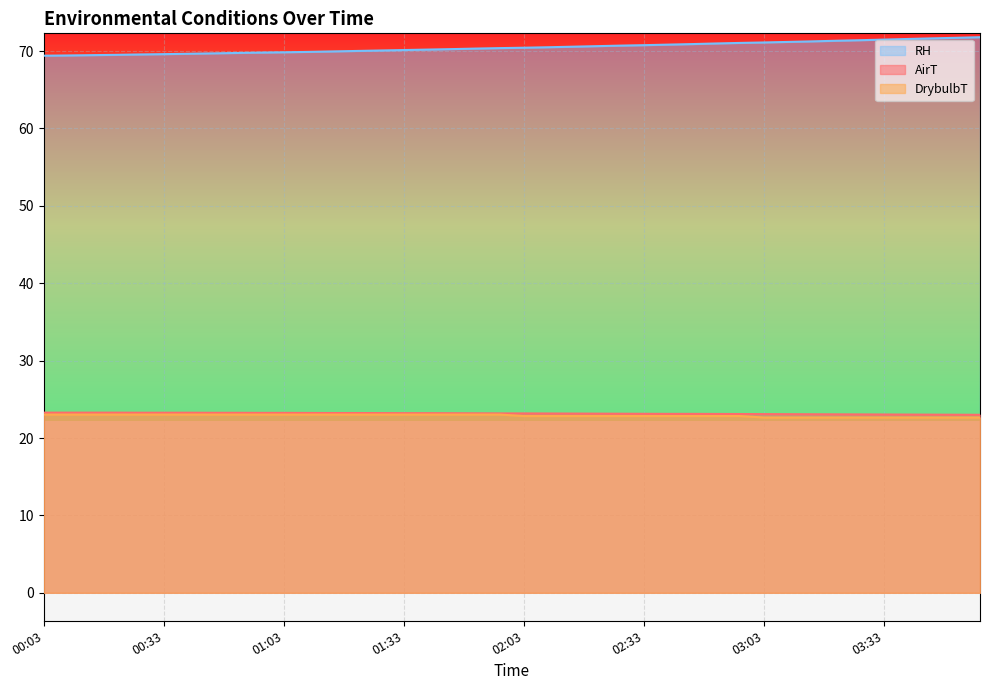

What is the difference between the AirT values at 00:21 and 03:21?

0.2